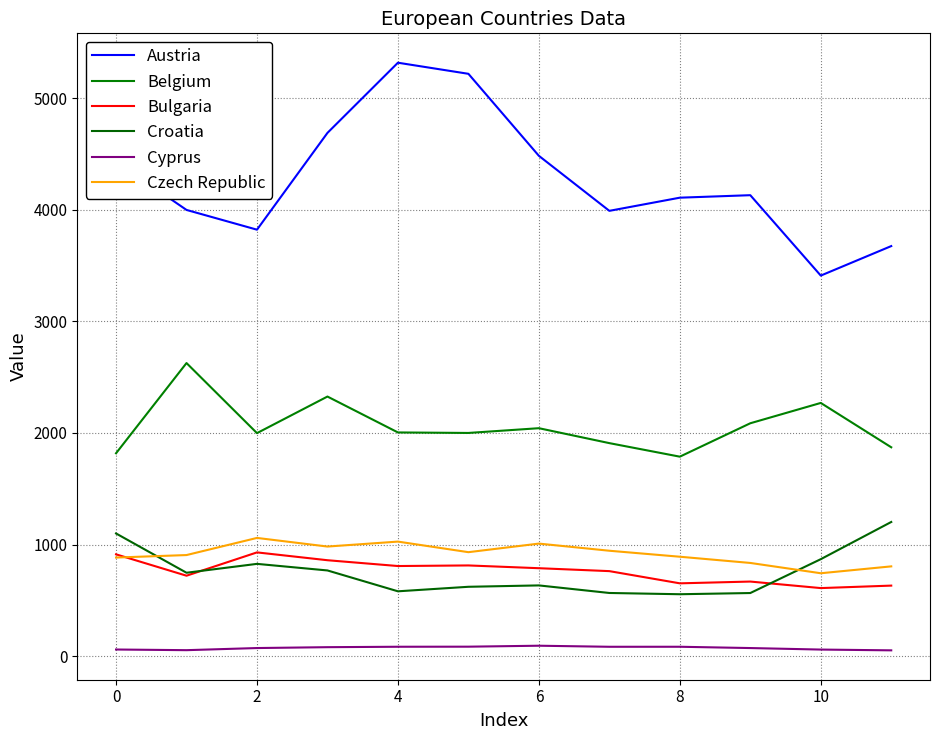

What are all the series names shown in the legend?

Austria, Belgium, Bulgaria, Croatia, Cyprus, Czech Republic